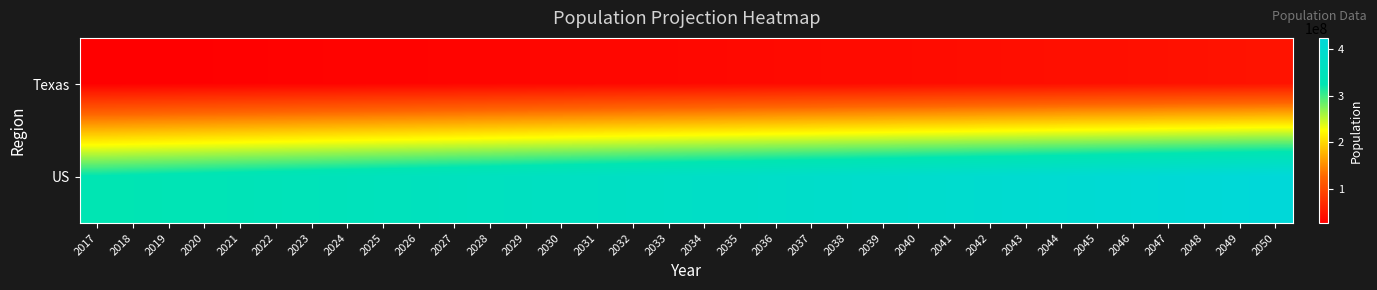

What is the difference between the highest and lowest values at 2045?

363773035